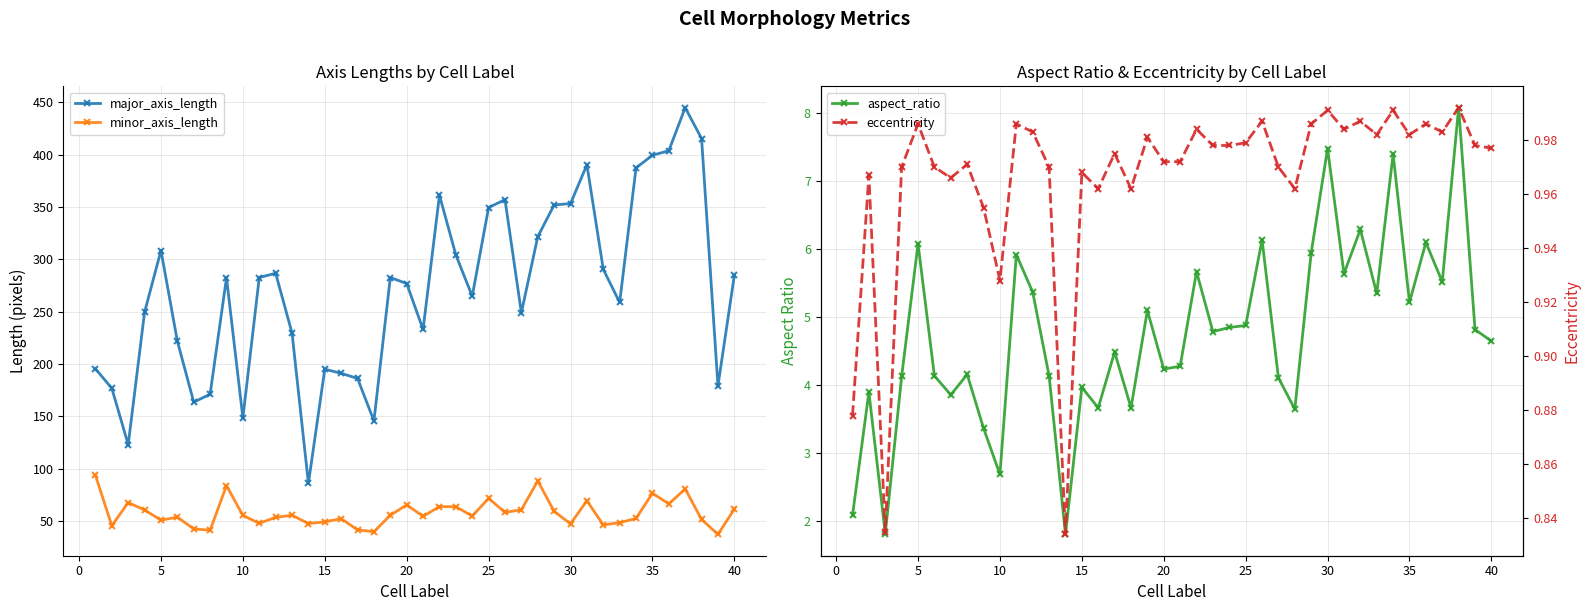

True or false: minor_axis_length and major_axis_length intersect in this chart.

False